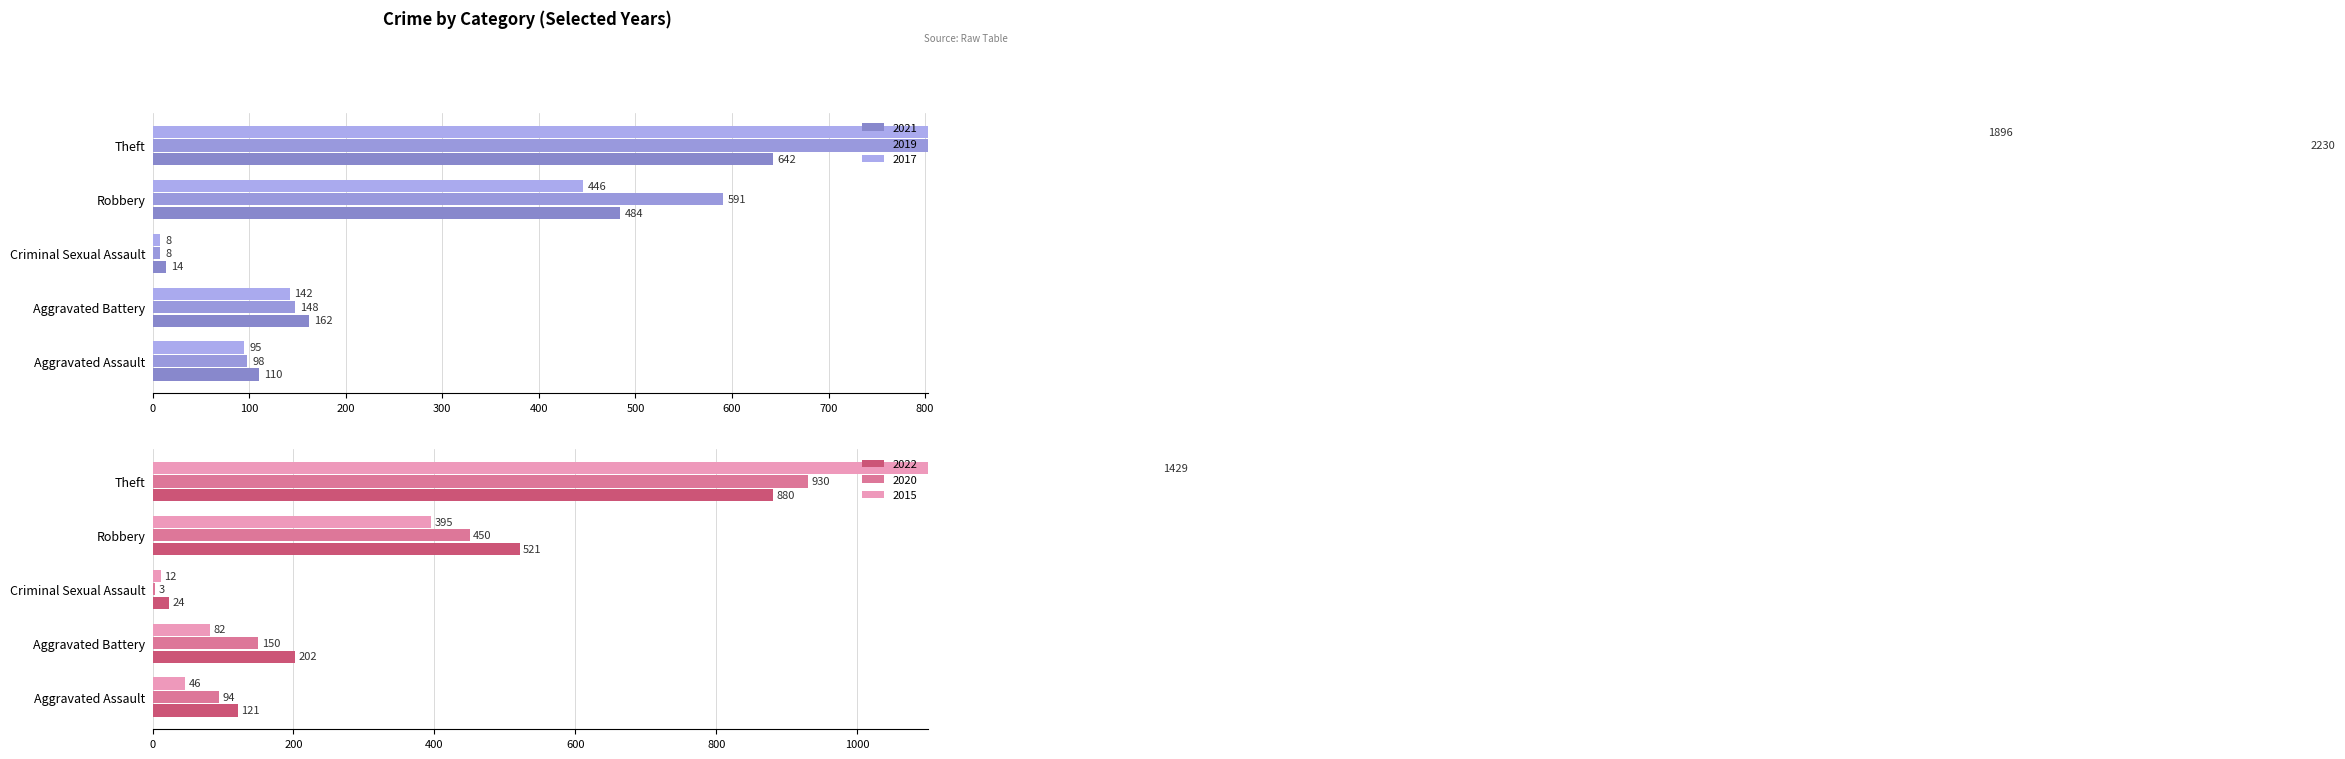

What position from the right is Robbery?

3